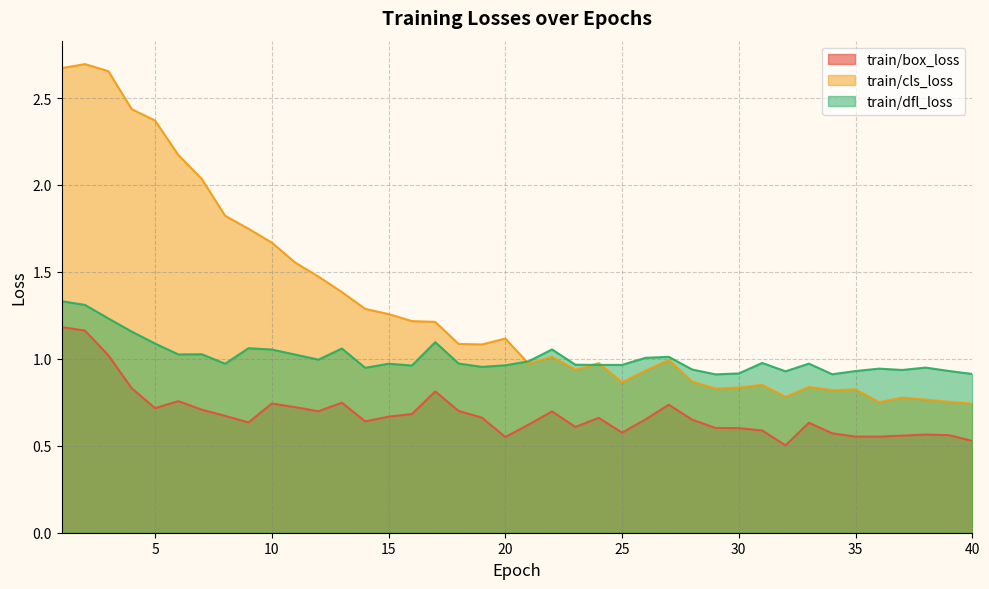

Count the number of categories in the chart.

40